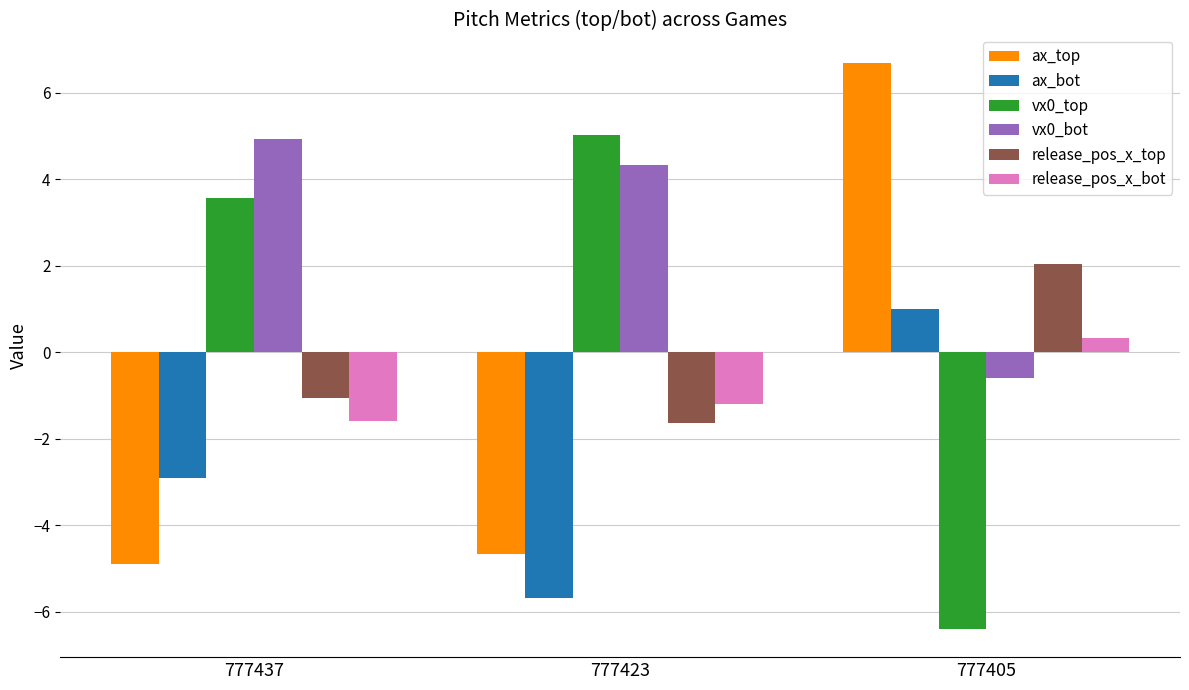

What is the difference between the highest and lowest values at 777423?

10.7